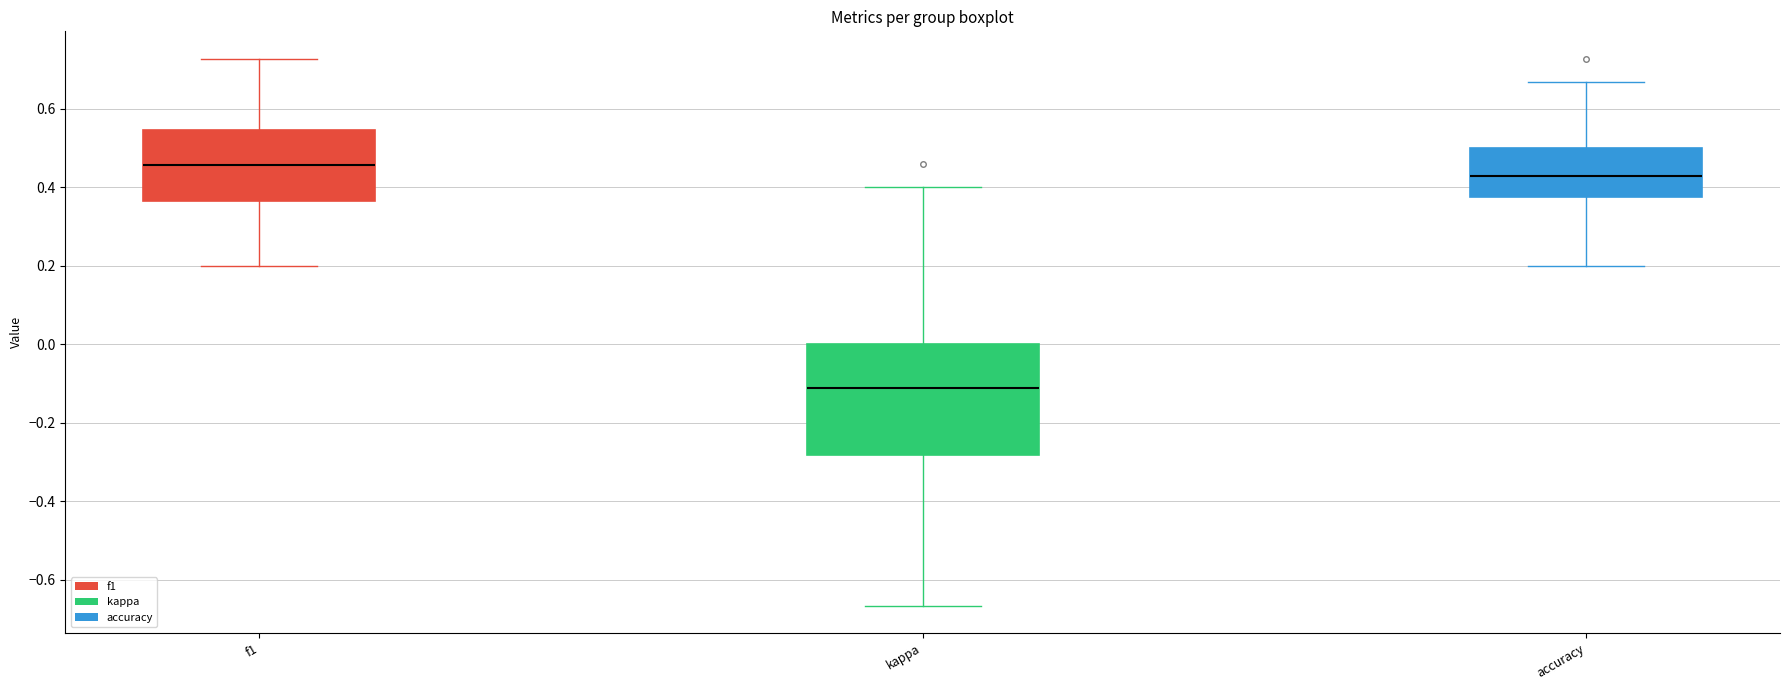

Reading left to right, transcribe this box plot: for each box, give where its median line is, the range the box spans, and where its two whiskers end, as read against the y-axis. The values are not printed on the chart, so give them approximately, as read against the axis.

f1: median 0.46, box 0.36 to 0.54, whiskers 0.20 to 0.72
kappa: median -0.12, box -0.28 to 0.00, whiskers -0.66 to 0.40
accuracy: median 0.42, box 0.38 to 0.50, whiskers 0.20 to 0.66